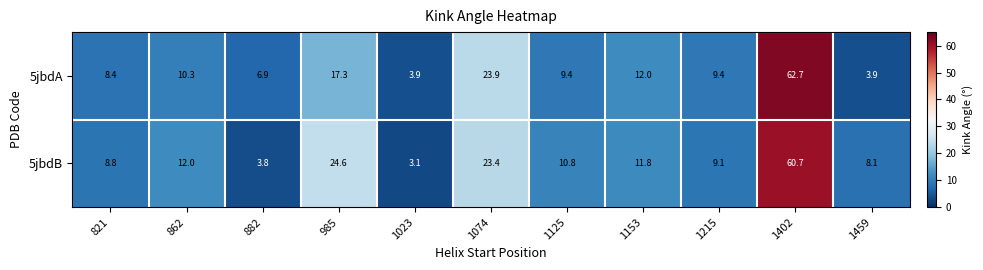

List the series in order of their overall mean, lowest first.

5jbdA, 5jbdB